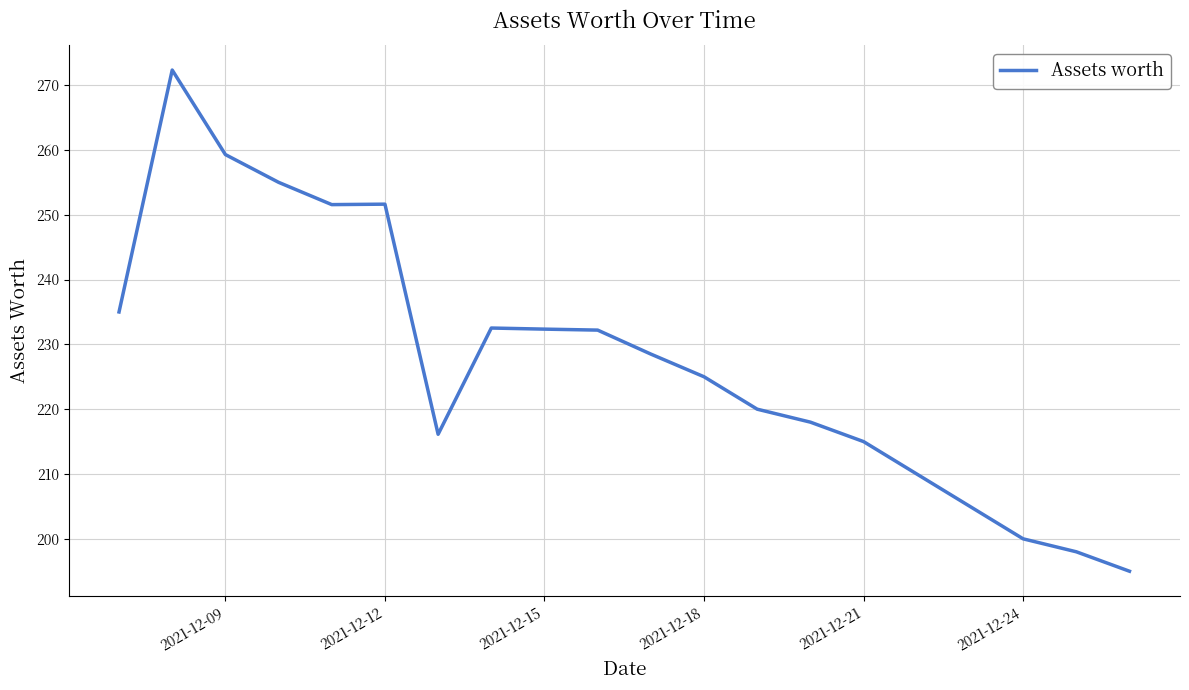

How many distinct data groups are displayed?

1